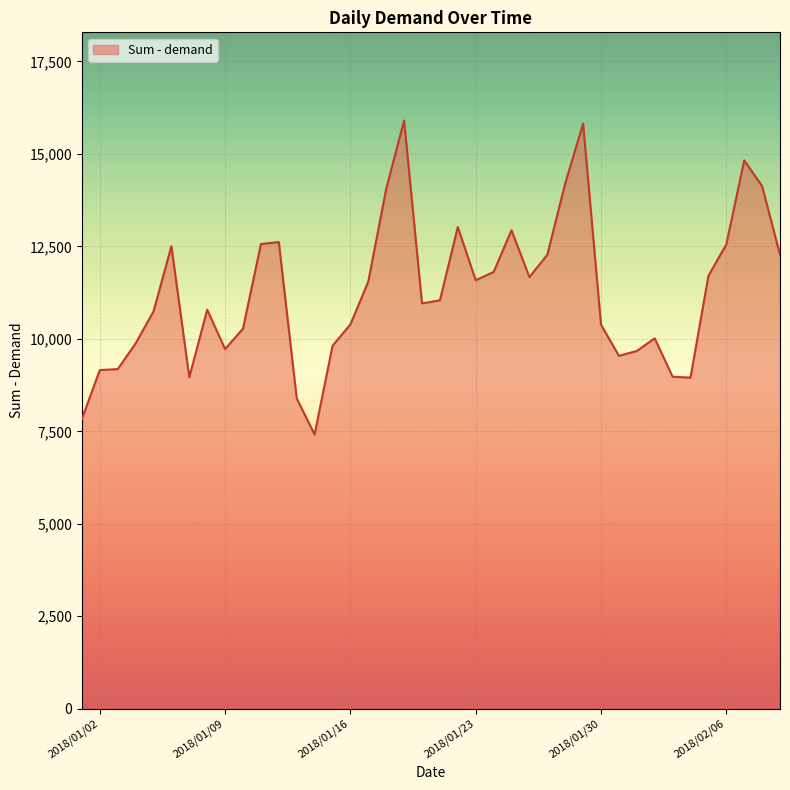

What is the difference between the maximum and minimum values?

8485.8